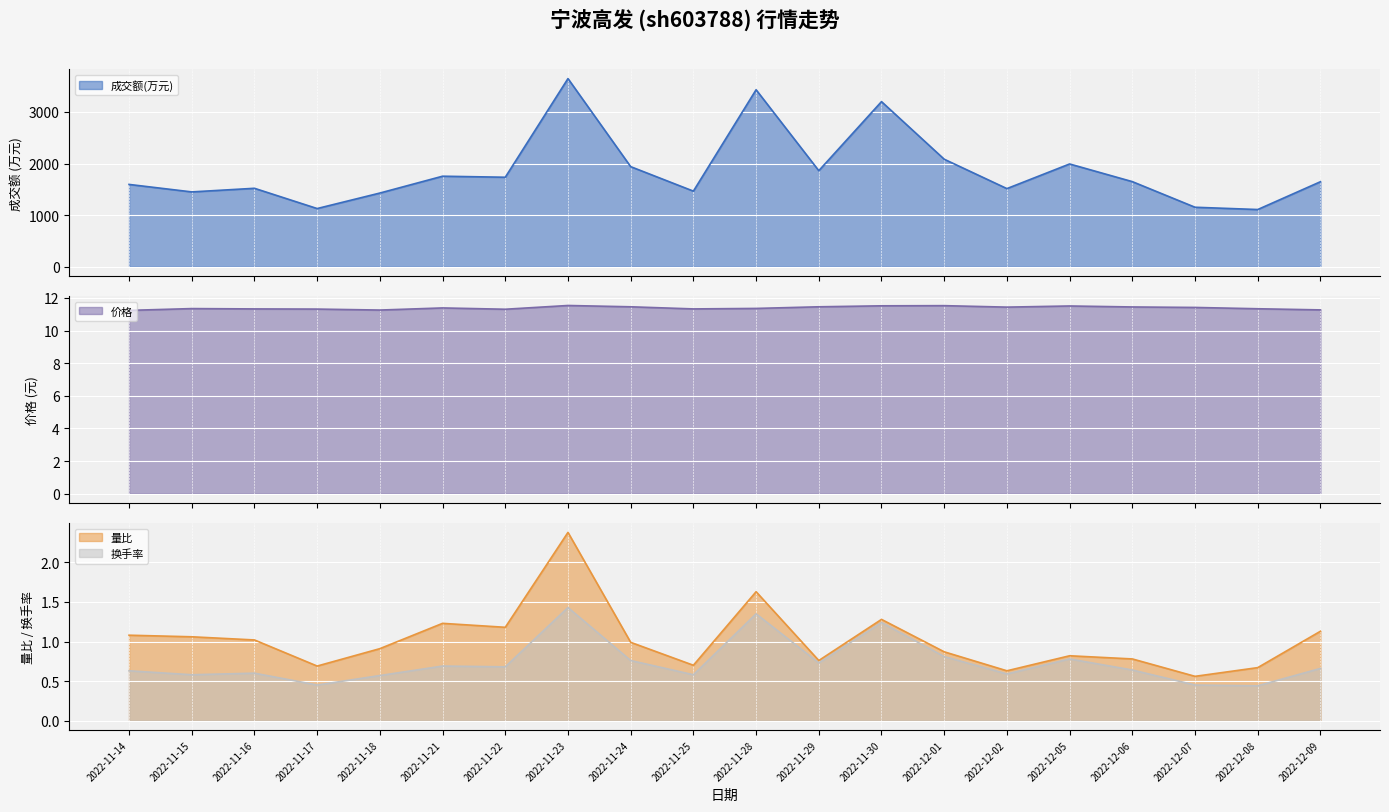

At which category does 成交额(万元) reach its first local peak?

2022-11-16